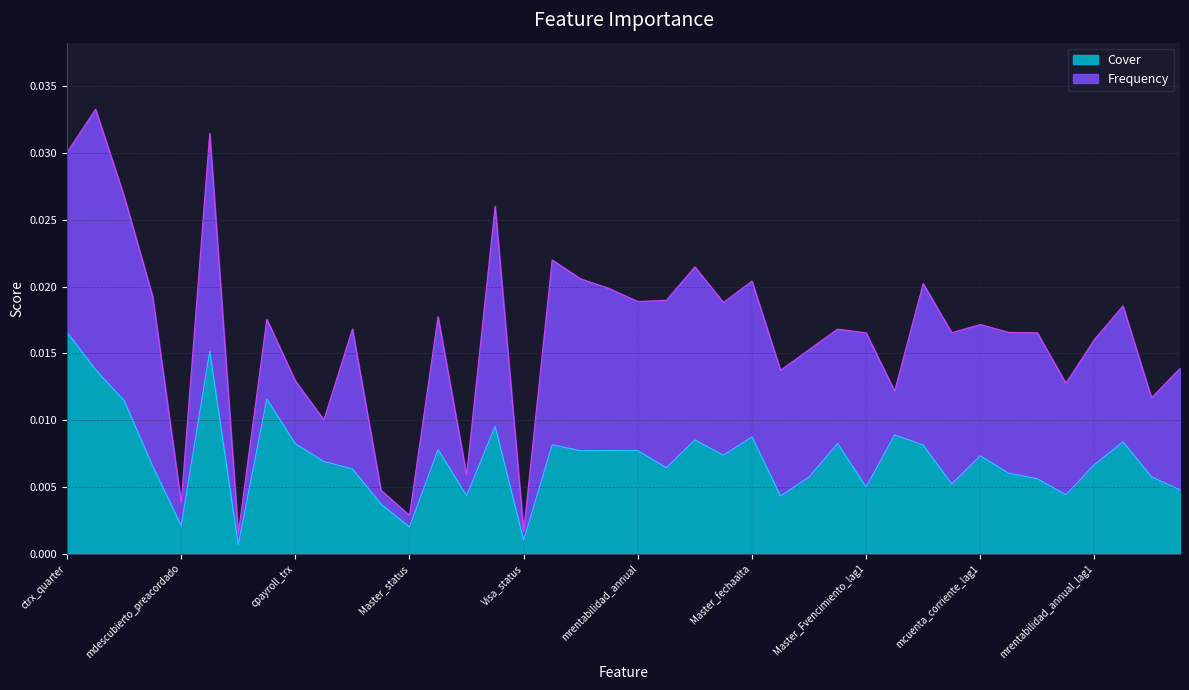

Is it true that the value at mprestamos_personales is 0.0?

True